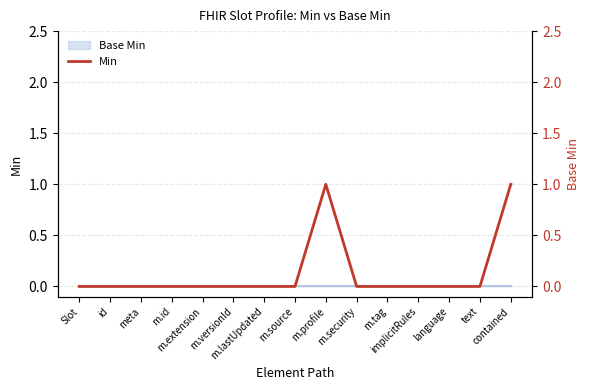

How many lines are shown in the chart?

1